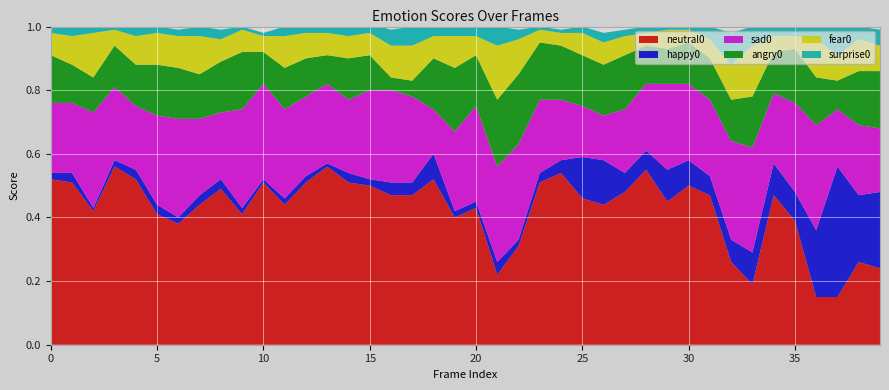

Reading left to right, list all the values displayed in this chart.

neutral0: 0=0.5	1=0.5	2=0.4	3=0.6	4=0.5	5=0.4	6=0.4	7=0.4	8=0.5	9=0.4	10=0.5	11=0.4	12=0.5	13=0.6	14=0.5	15=0.5	16=0.5	17=0.5	18=0.5	19=0.4	20=0.4	21=0.2	22=0.3	23=0.5	24=0.5	25=0.5	26=0.4	27=0.5	28=0.6	29=0.5	30=0.5	31=0.5	32=0.3	33=0.2	34=0.5	35=0.4	36=0.1	37=0.1	38=0.3	39=0.2
happy0: 0=0.0	1=0.0	2=0.0	3=0.0	4=0.0	5=0.0	6=0.0	7=0.0	8=0.0	9=0.0	10=0.0	11=0.0	12=0.0	13=0.0	14=0.0	15=0.0	16=0.0	17=0.0	18=0.1	19=0.0	20=0.0	21=0.0	22=0.0	23=0.0	24=0.0	25=0.1	26=0.1	27=0.1	28=0.1	29=0.1	30=0.1	31=0.1	32=0.1	33=0.1	34=0.1	35=0.1	36=0.2	37=0.4	38=0.2	39=0.2
sad0: 0=0.2	1=0.2	2=0.3	3=0.2	4=0.2	5=0.3	6=0.3	7=0.2	8=0.2	9=0.3	10=0.3	11=0.3	12=0.2	13=0.2	14=0.2	15=0.3	16=0.3	17=0.3	18=0.1	19=0.2	20=0.3	21=0.3	22=0.3	23=0.2	24=0.2	25=0.2	26=0.1	27=0.2	28=0.2	29=0.3	30=0.2	31=0.2	32=0.3	33=0.3	34=0.2	35=0.3	36=0.3	37=0.2	38=0.2	39=0.2
angry0: 0=0.1	1=0.1	2=0.1	3=0.1	4=0.1	5=0.2	6=0.2	7=0.1	8=0.2	9=0.2	10=0.1	11=0.1	12=0.1	13=0.1	14=0.1	15=0.1	16=0.0	17=0.1	18=0.2	19=0.2	20=0.2	21=0.2	22=0.2	23=0.2	24=0.2	25=0.2	26=0.2	27=0.2	28=0.1	29=0.1	30=0.1	31=0.1	32=0.1	33=0.2	34=0.1	35=0.2	36=0.1	37=0.1	38=0.2	39=0.2
fear0: 0=0.1	1=0.1	2=0.1	3=0.1	4=0.1	5=0.1	6=0.1	7=0.1	8=0.1	9=0.1	10=0.1	11=0.1	12=0.1	13=0.1	14=0.1	15=0.1	16=0.1	17=0.1	18=0.1	19=0.1	20=0.1	21=0.2	22=0.1	23=0.0	24=0.0	25=0.1	26=0.1	27=0.1	28=0.0	29=0.1	30=0.0	31=0.1	32=0.1	33=0.2	34=0.1	35=0.0	36=0.1	37=0.1	38=0.1	39=0.1
surprise0: 0=0.0	1=0.0	2=0.0	3=0.0	4=0.0	5=0.0	6=0.0	7=0.0	8=0.0	9=0.0	10=0.0	11=0.0	12=0.0	13=0.0	14=0.0	15=0.0	16=0.1	17=0.1	18=0.0	19=0.0	20=0.0	21=0.1	22=0.0	23=0.0	24=0.0	25=0.0	26=0.0	27=0.0	28=0.0	29=0.0	30=0.0	31=0.0	32=0.1	33=0.1	34=0.0	35=0.0	36=0.1	37=0.1	38=0.0	39=0.1